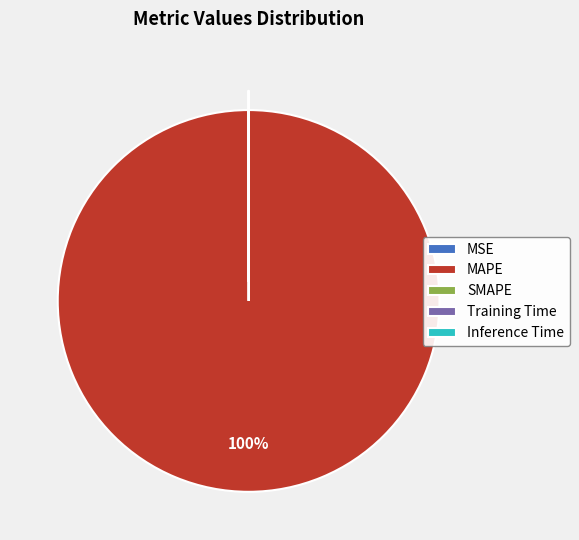

To the nearest percent, what is the difference between the largest and smallest slice percentages?

100%